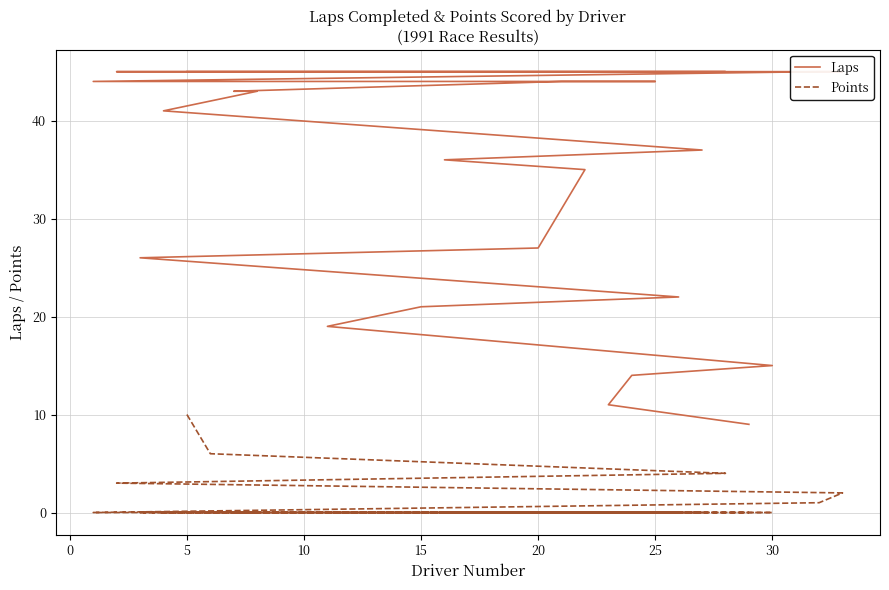

True or false: Points and Laps intersect in this chart.

False